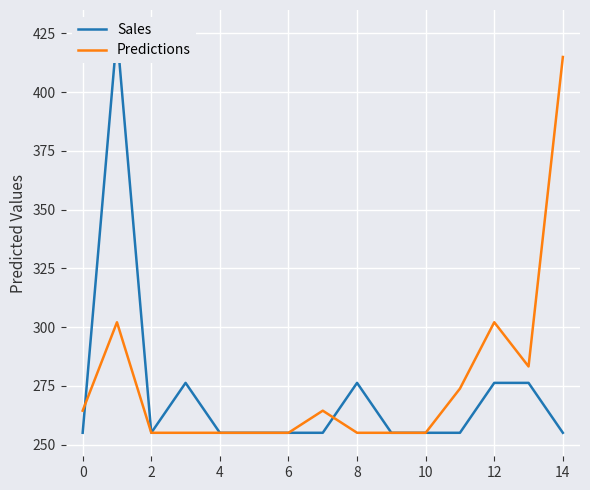

In Predictions, how many points are lower than both neighbors (excluding endpoints)?

1